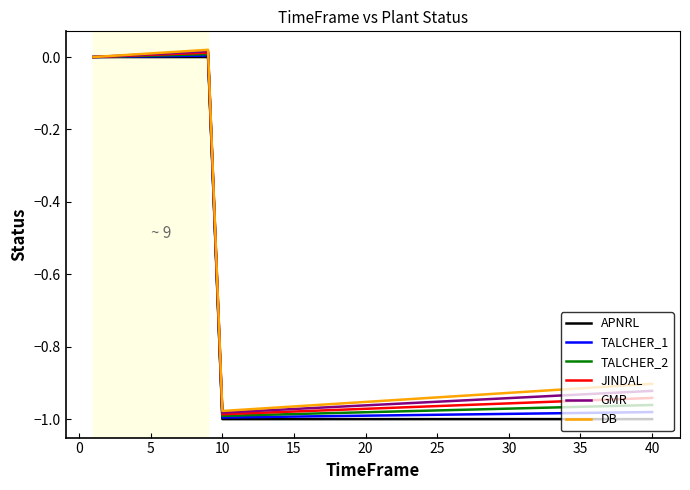

Which series has the widest spread of values?

APNRL